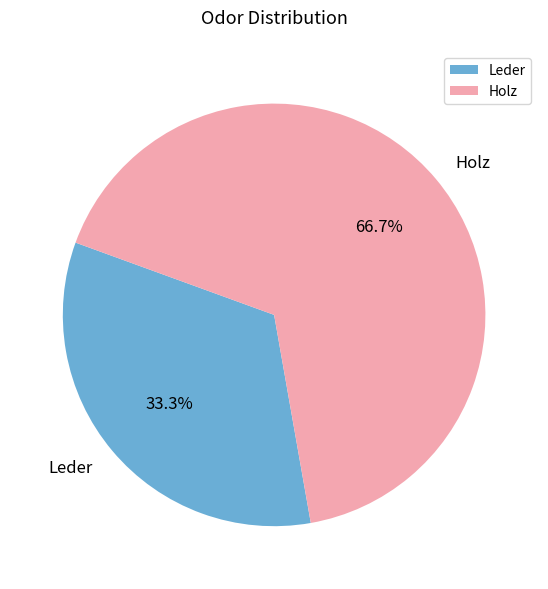

To the nearest percent, what is the difference between the largest and smallest slice percentages?

33%